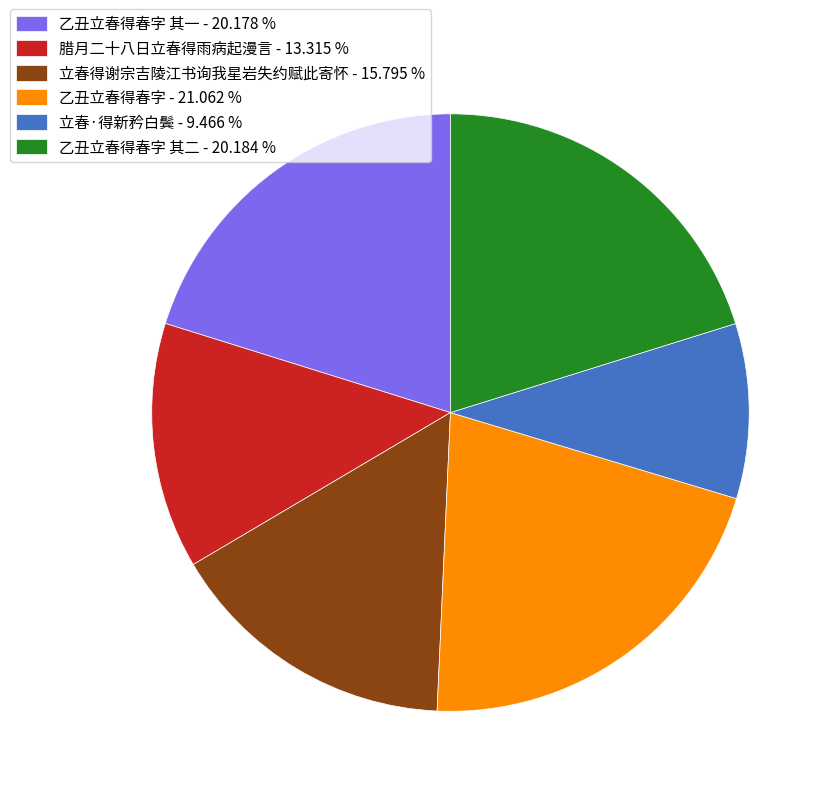

Combined, do 乙丑立春得春字 其二 - 20.184 % and 腊月二十八日立春得雨病起漫言 - 13.315 % account for over 50%?

No